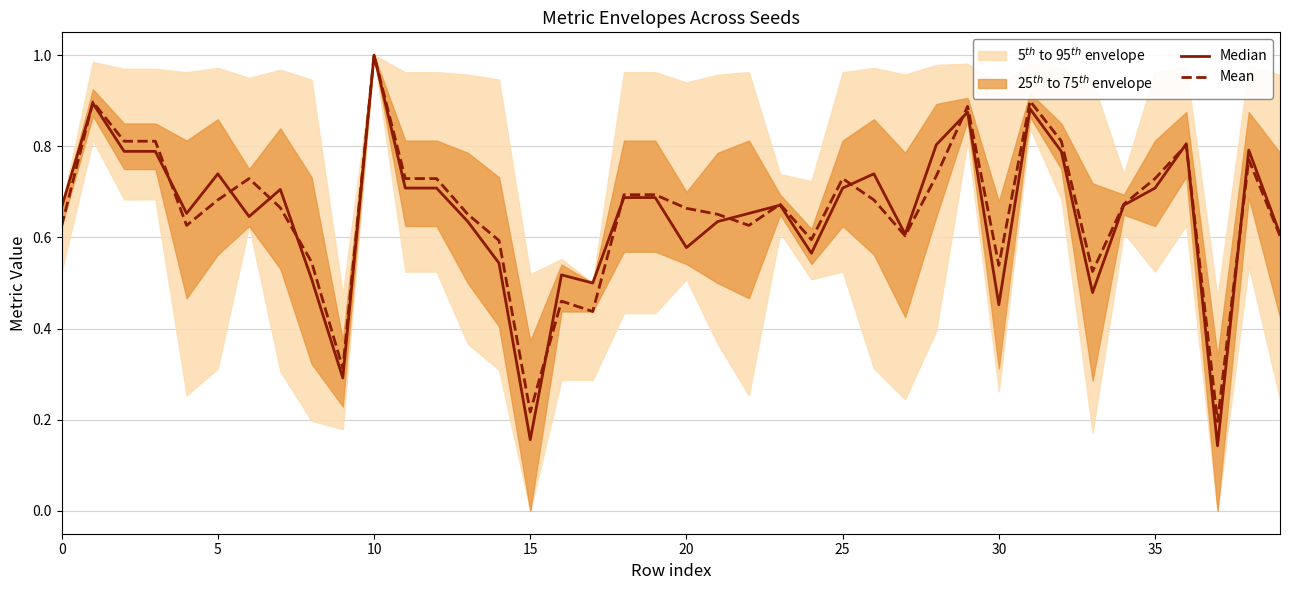

What is the sum of the Median values at 26 and 31?

1.6